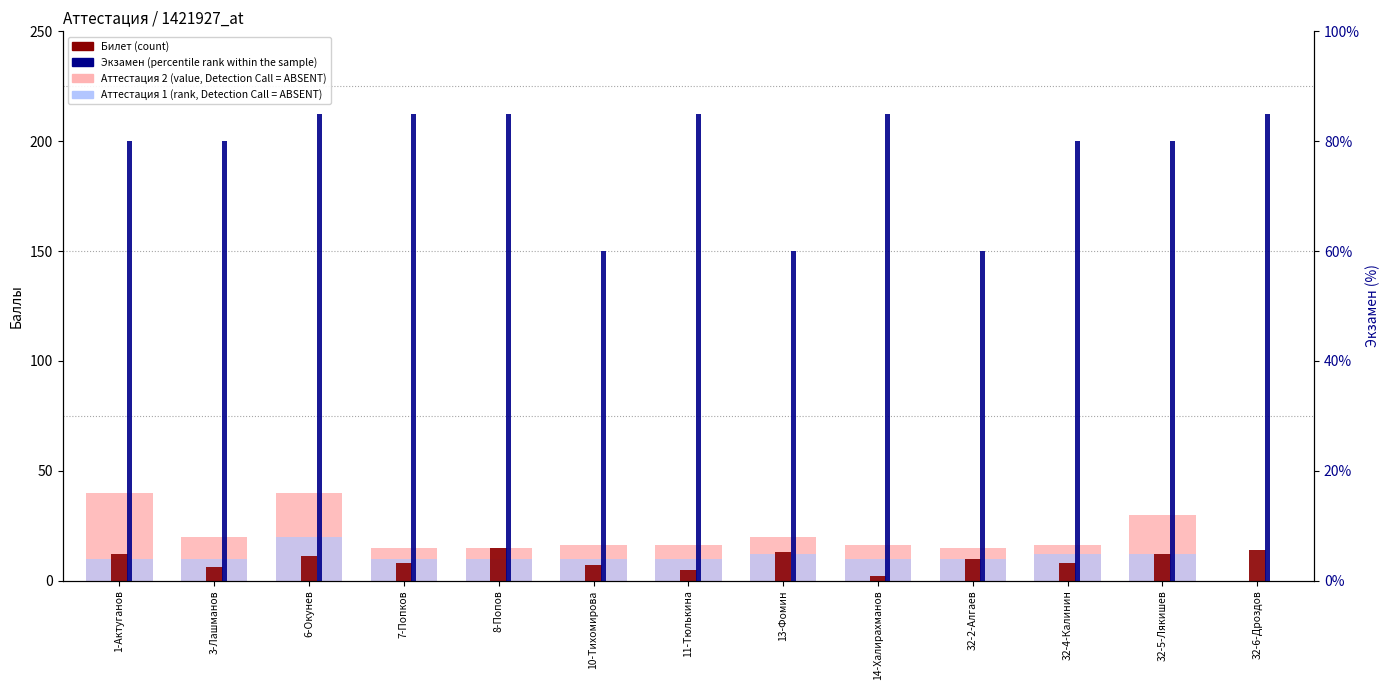

What is the difference between the maximum and minimum values in the Билет (count) series?

13